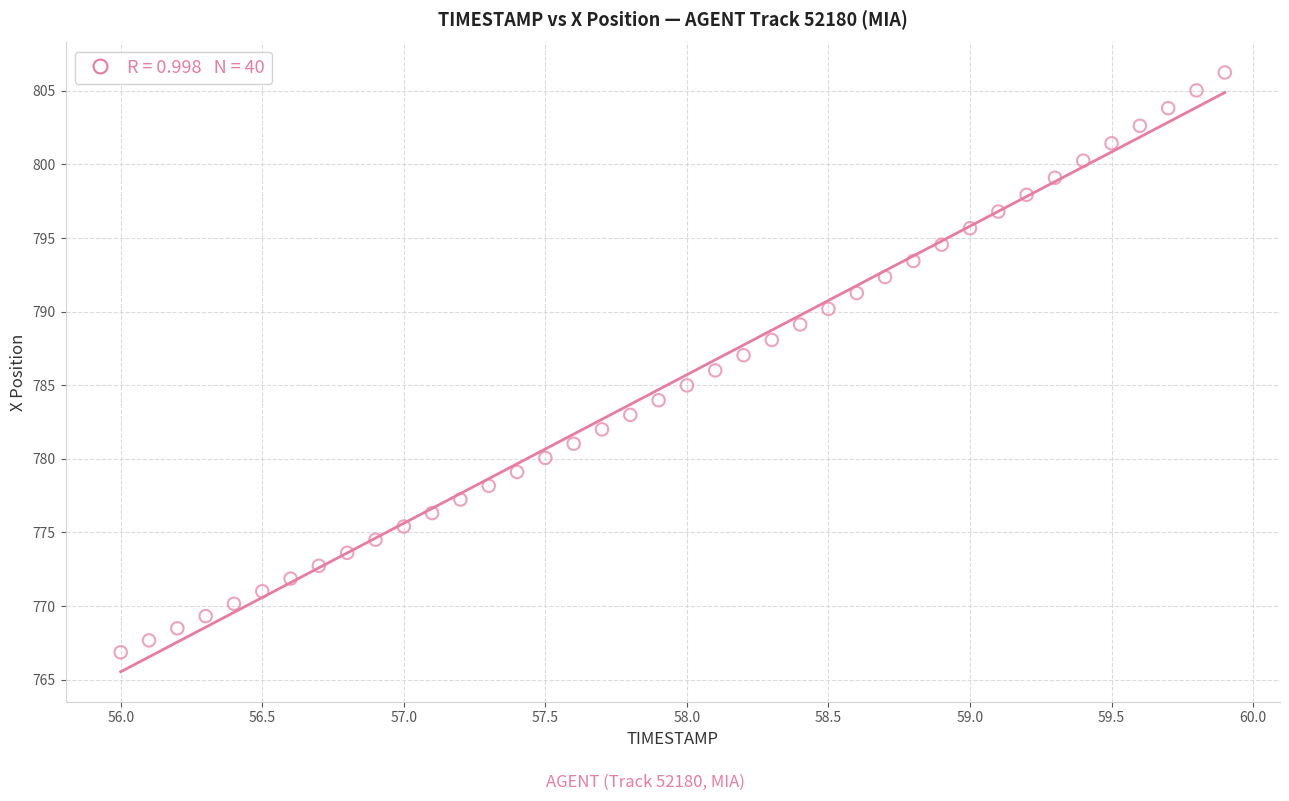

What is the range of Y values (max minus min)?

39.4